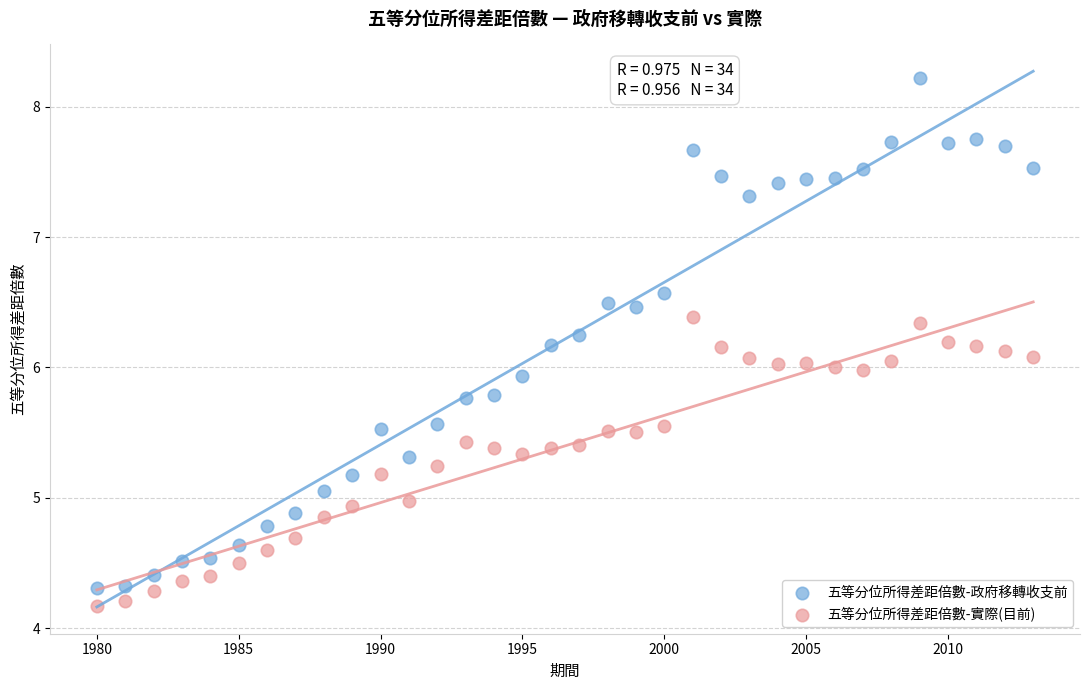

What is the X range (max minus min) for the scatter plot?

33.0